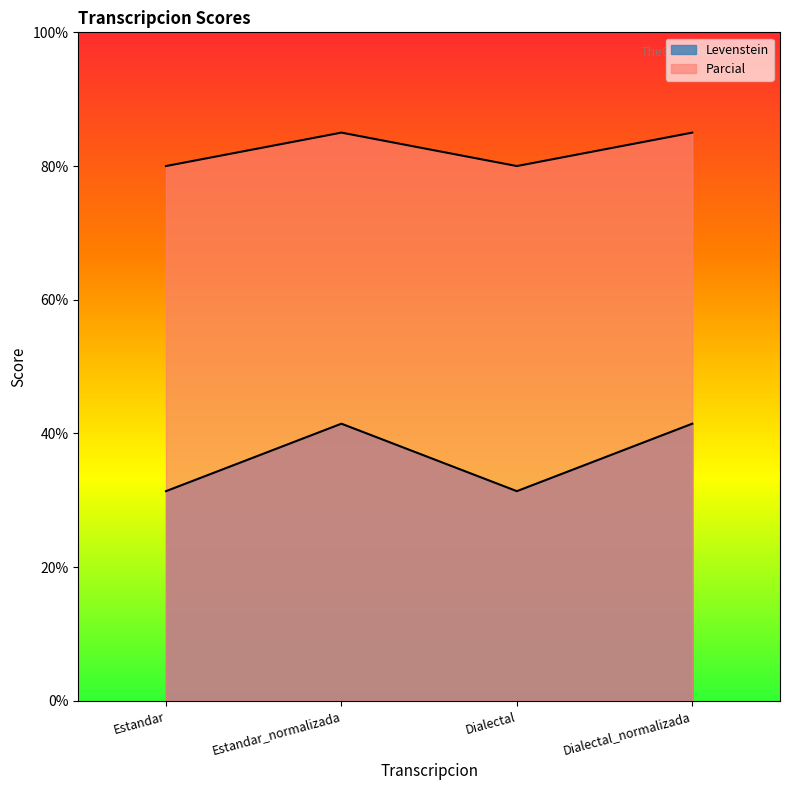

Which category has the lowest value in the Levenstein series?

Estandar